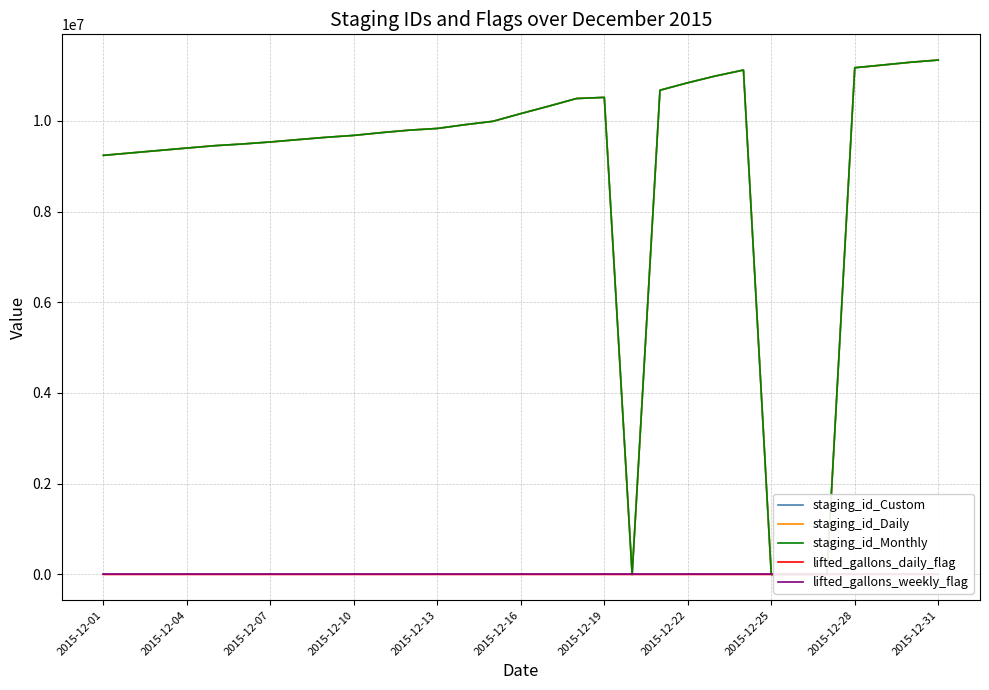

How many data points does each series have?

31